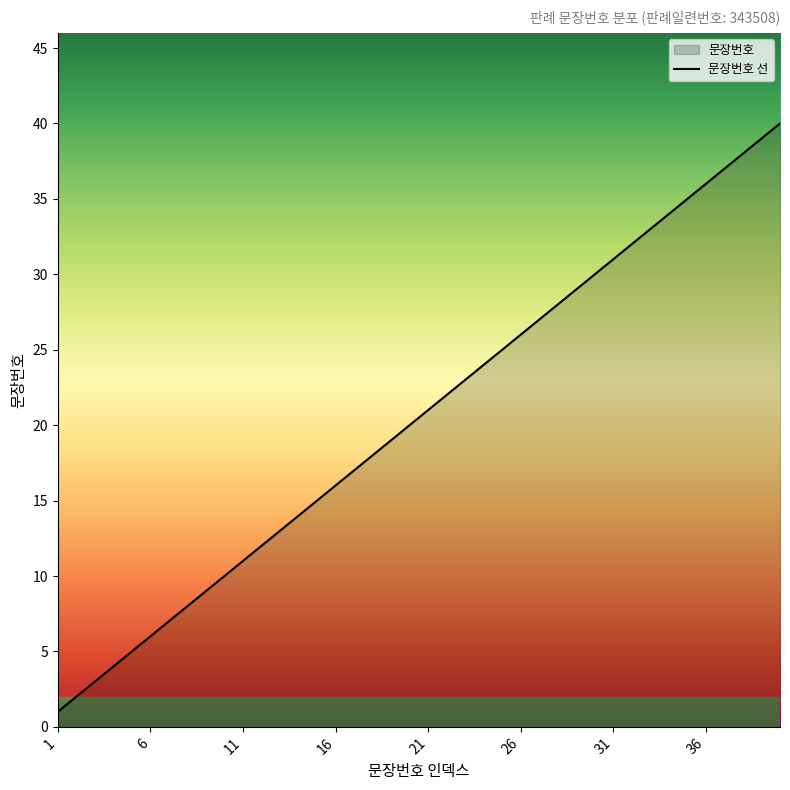

What is the ratio of the value at 15 to the value at 9?

1.7